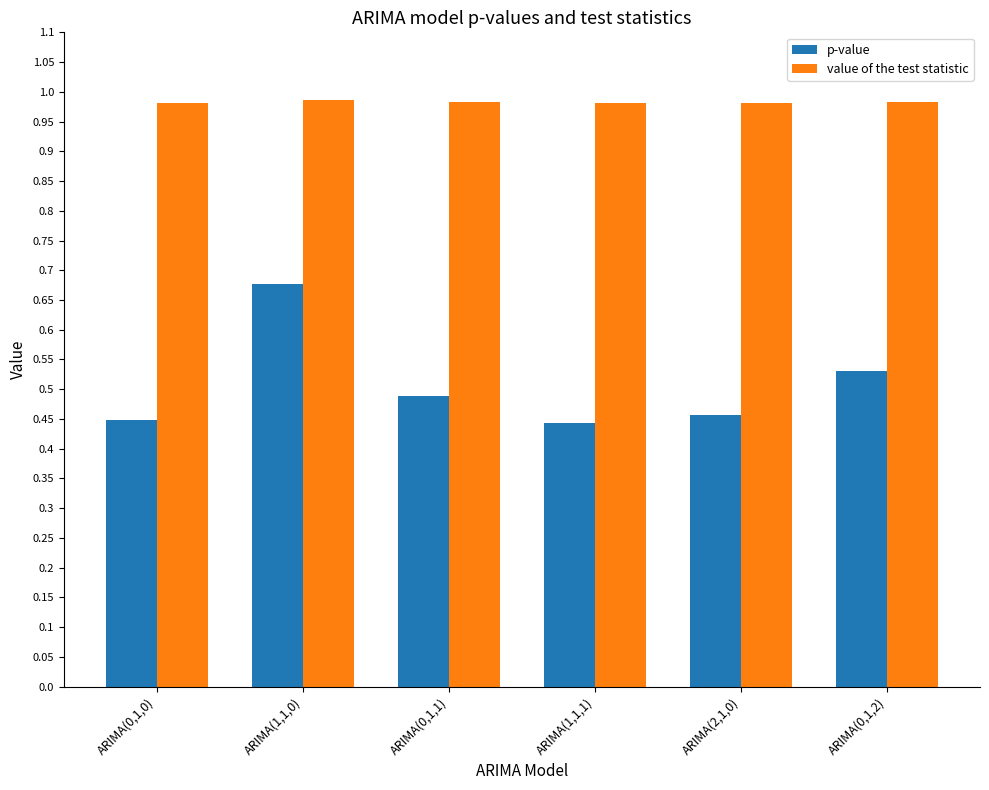

How many value of the test statistic values are between 0 and 1?

6